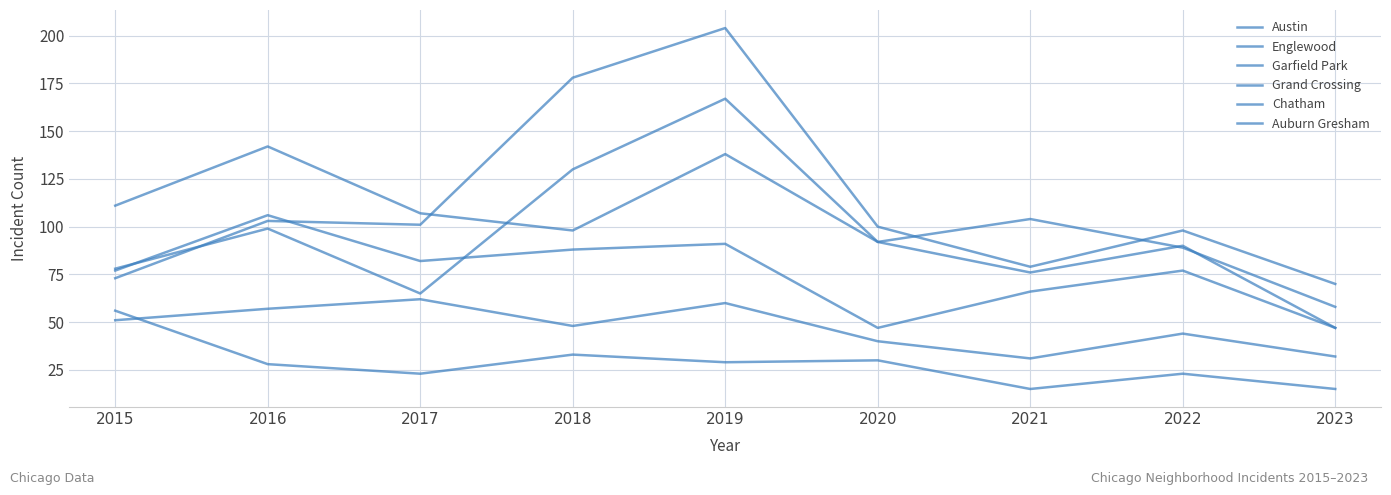

True or false: Chatham and Grand Crossing cross at least once.

False